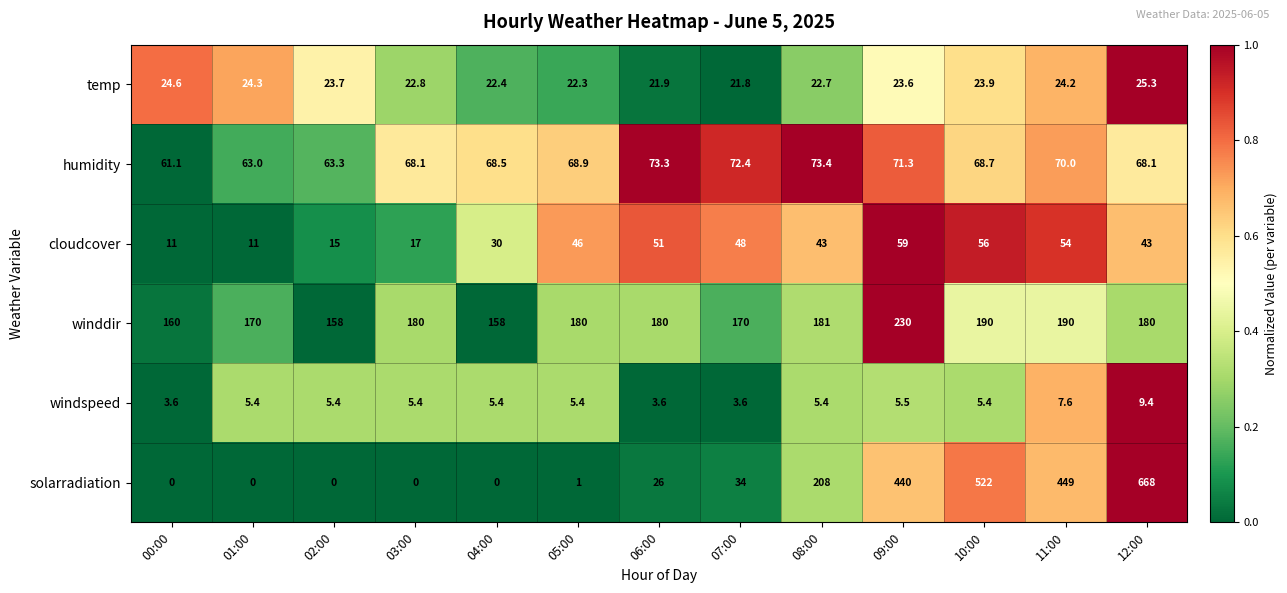

The windspeed series shows 5.5 at 06:00. True or false?

False